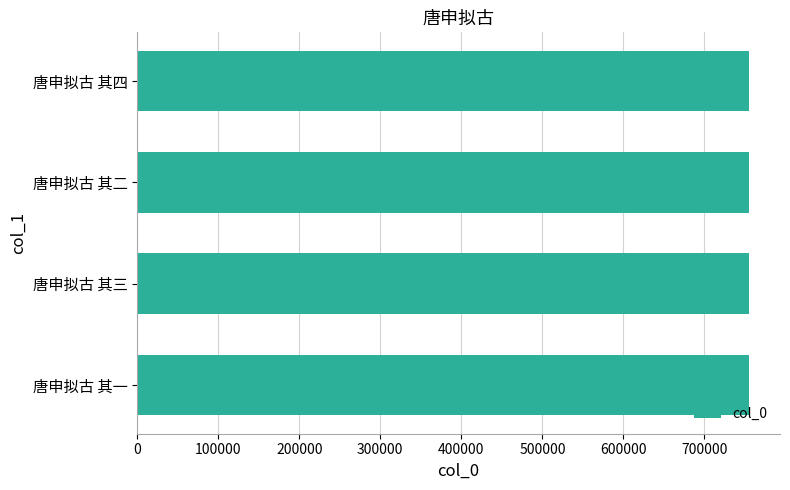

What is the sum of the values at 唐申拟古 其三 and 唐申拟古 其一?

1510846